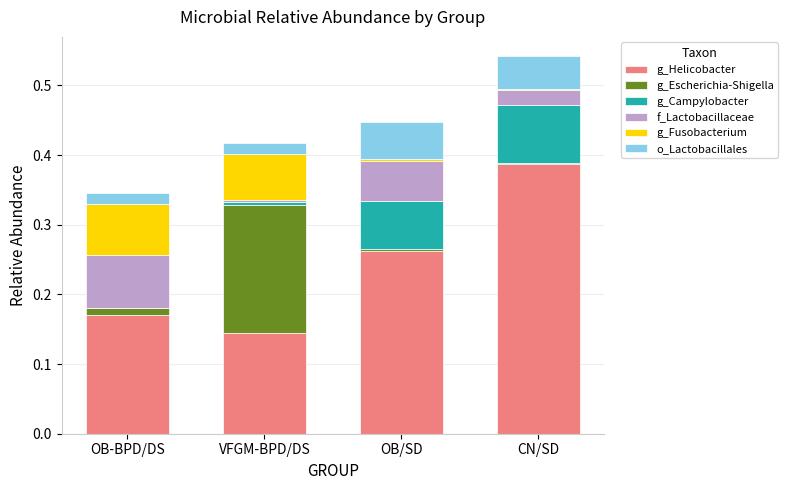

At which category is the sum across all series the highest?

CN/SD